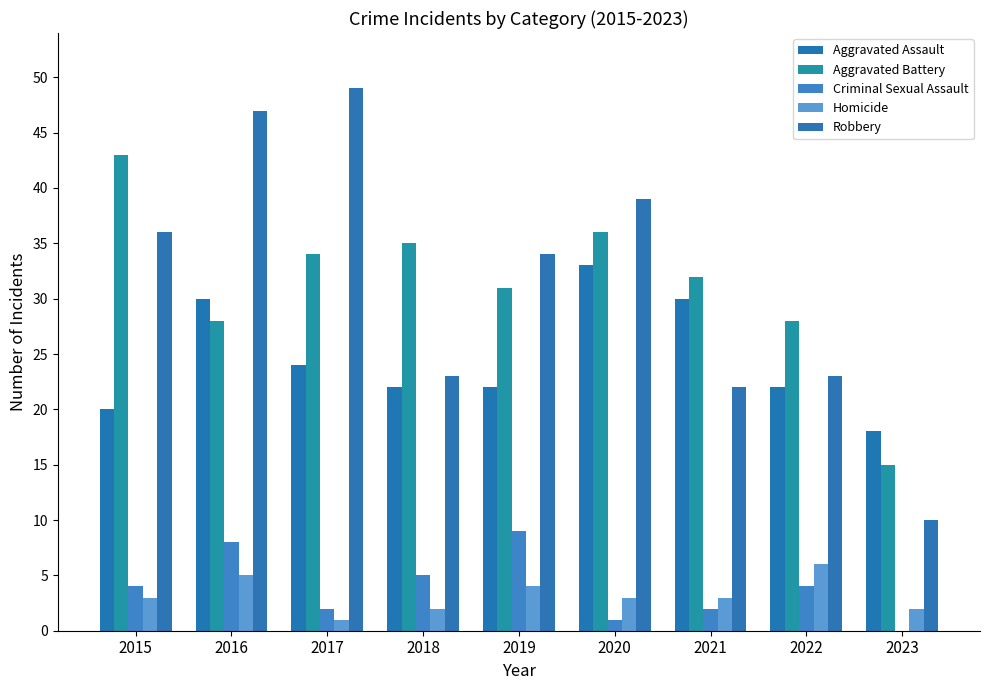

Reading left to right, what are all the values shown in this chart?

Aggravated Assault: 20	30	24	22	22	33	30	22	18
Aggravated Battery: 43	28	34	35	31	36	32	28	15
Criminal Sexual Assault: 4	8	2	5	9	1	2	4	0
Homicide: 3	5	1	2	4	3	3	6	2
Robbery: 36	47	49	23	34	39	22	23	10